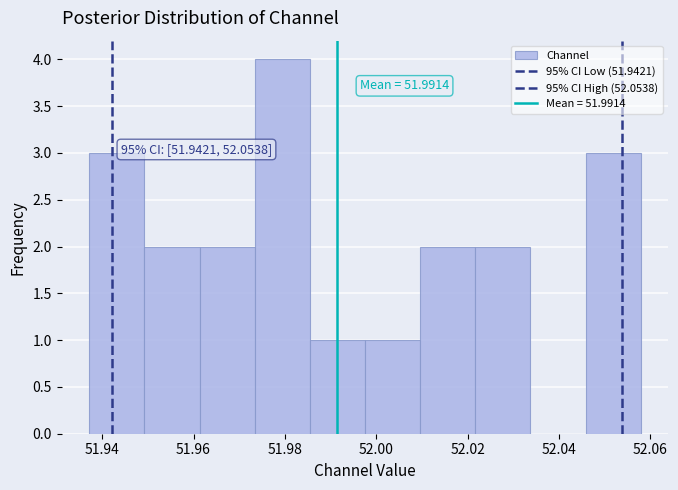

Over which range of the x-axis is the bar tallest?

51.974 to 51.986